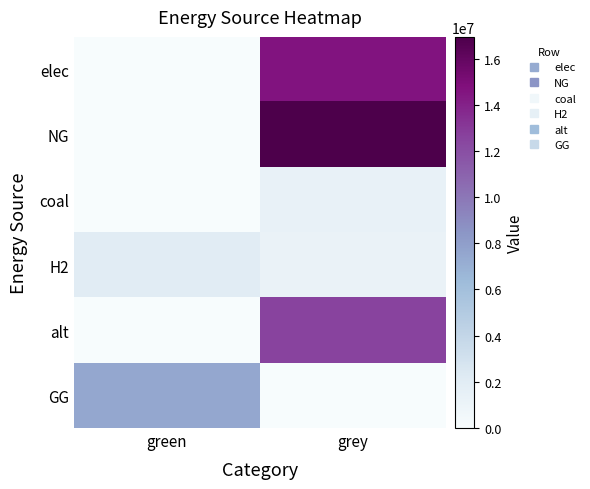

Rank the series at green from highest to lowest value.

GG, H2, elec, NG, coal, alt